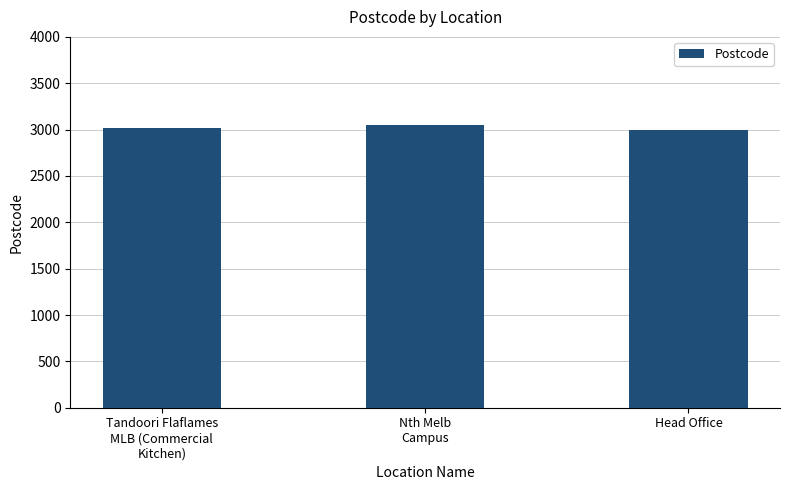

What is the difference between the maximum and minimum values?

51